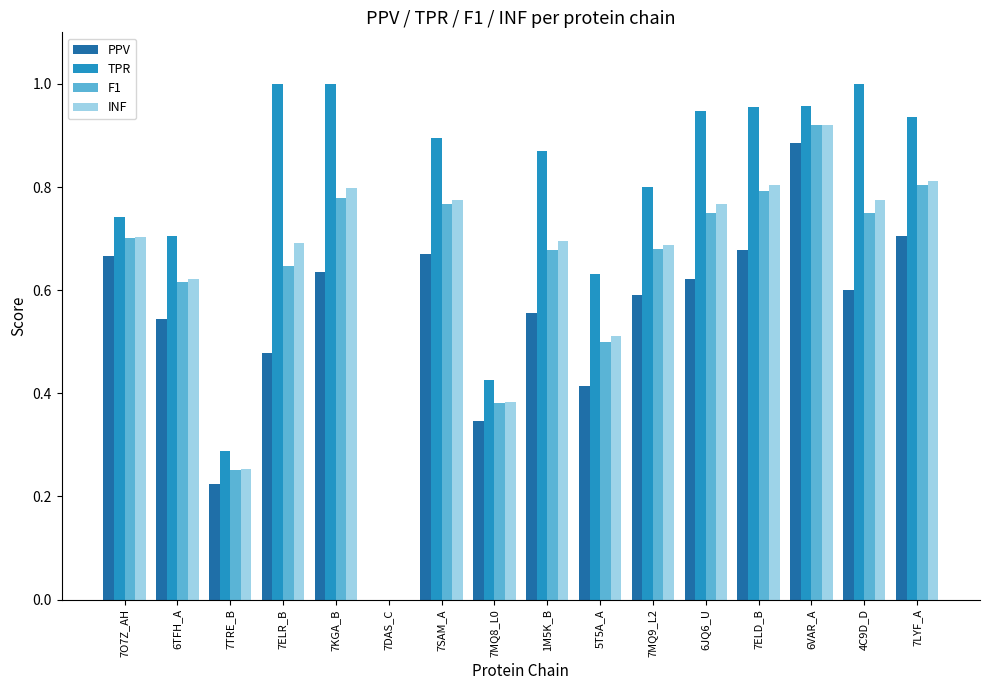

How many distinct data groups are displayed?

4